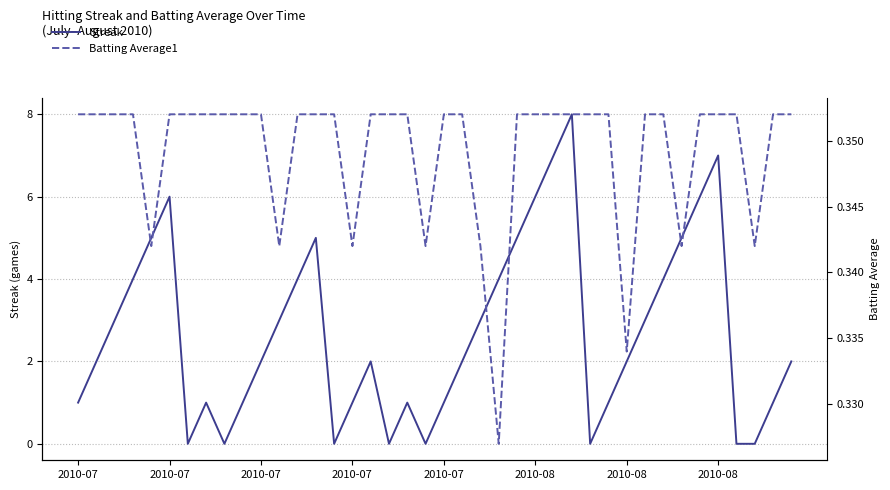

What is the maximum value for Batting Average1?

0.4